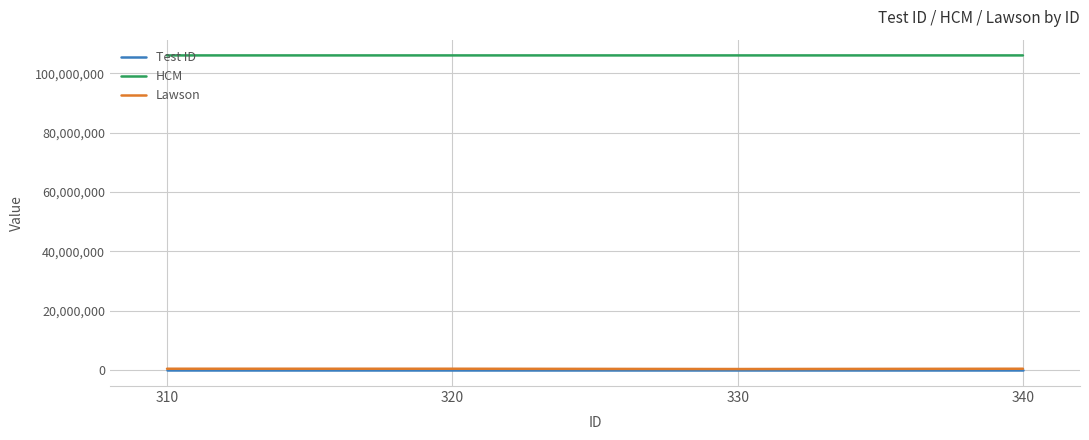

What is the total value across all series at 330?

106423049